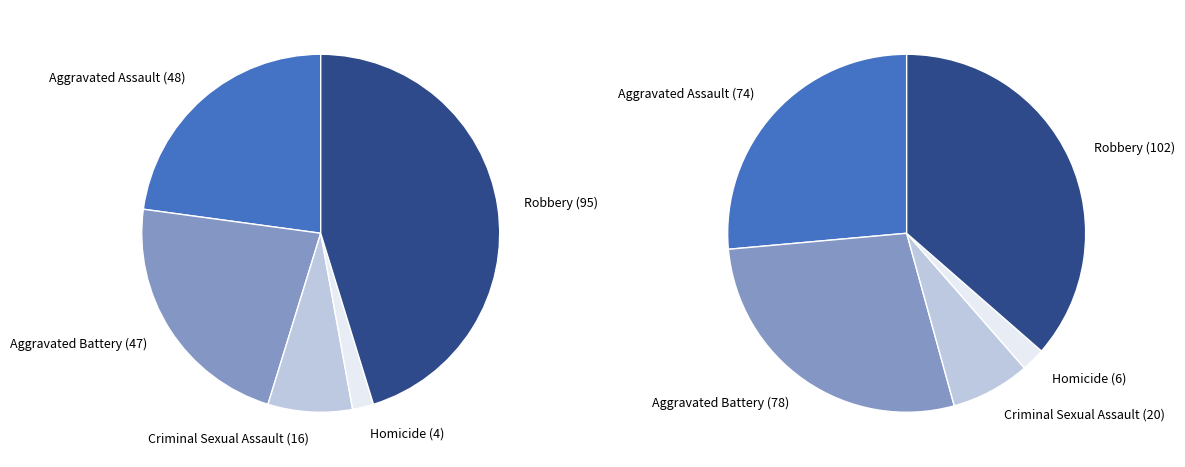

How many segments does this pie chart have?

5